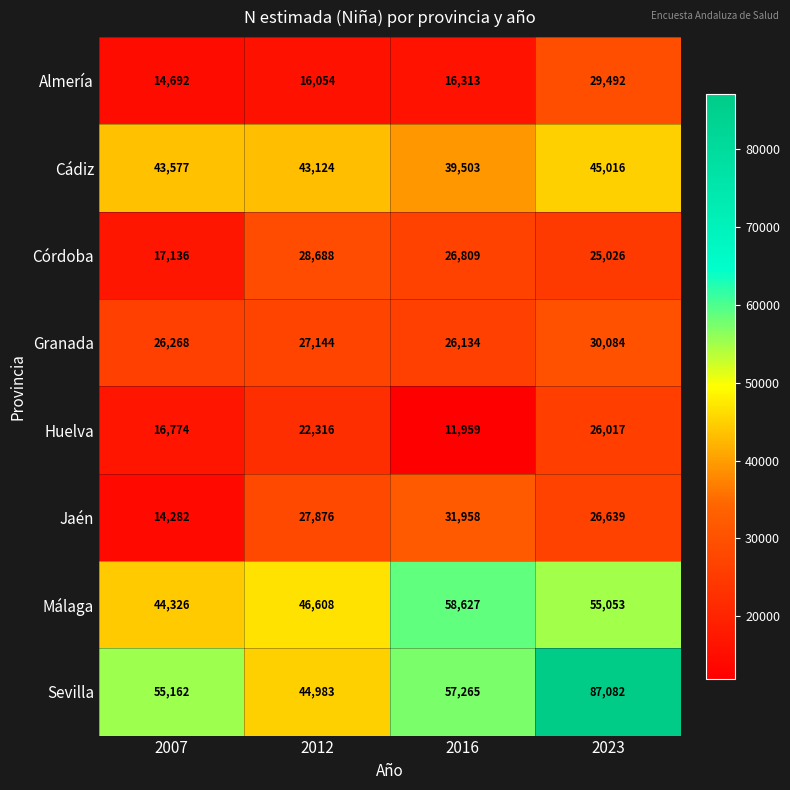

Which series has the largest total across all categories?

Sevilla